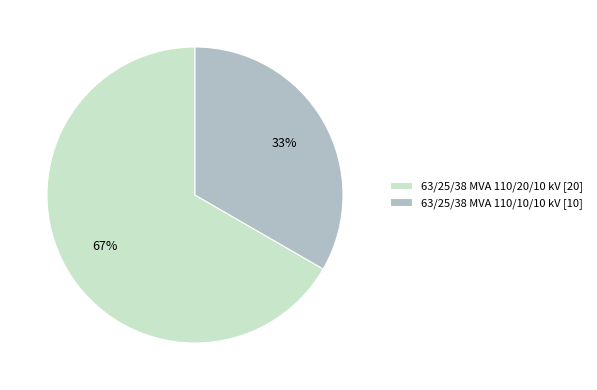

How many segments does this pie chart have?

2